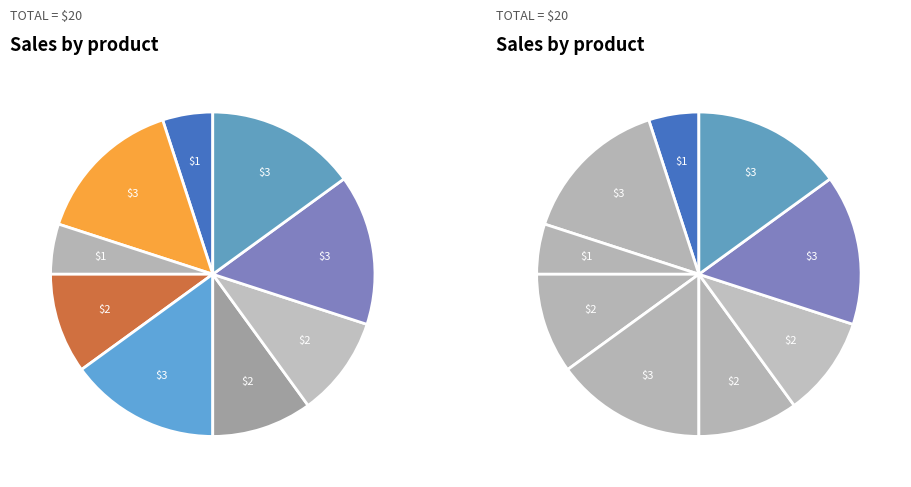

Does Text Area represent more than half of the total?

No